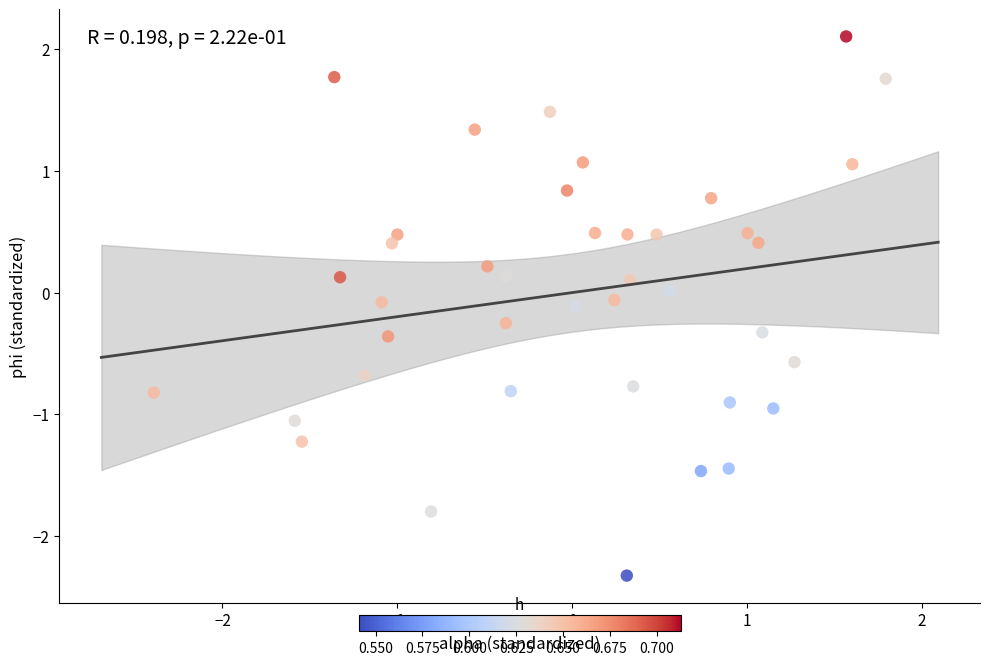

What is the range of X values (max minus min)?

4.2